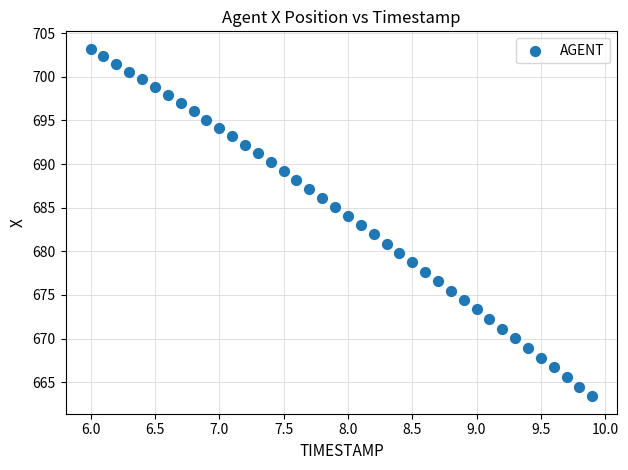

What is the range of X values (max minus min)?

3.9